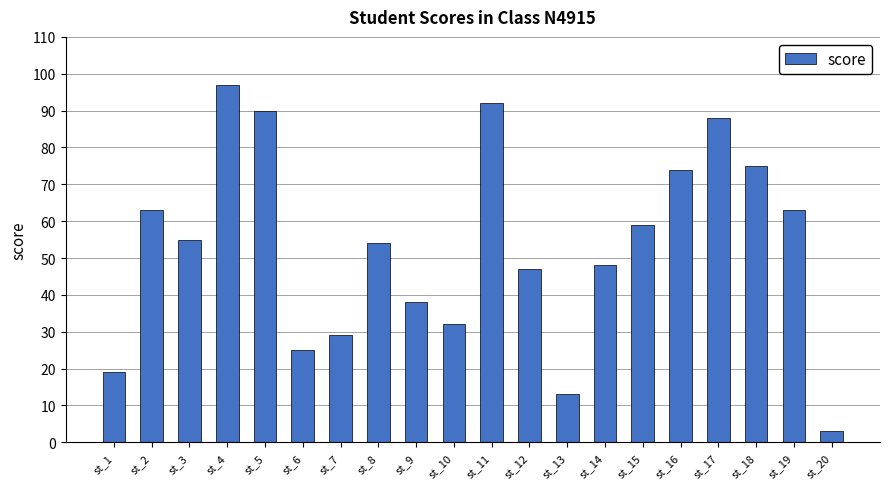

What is the difference between the maximum and minimum values?

94